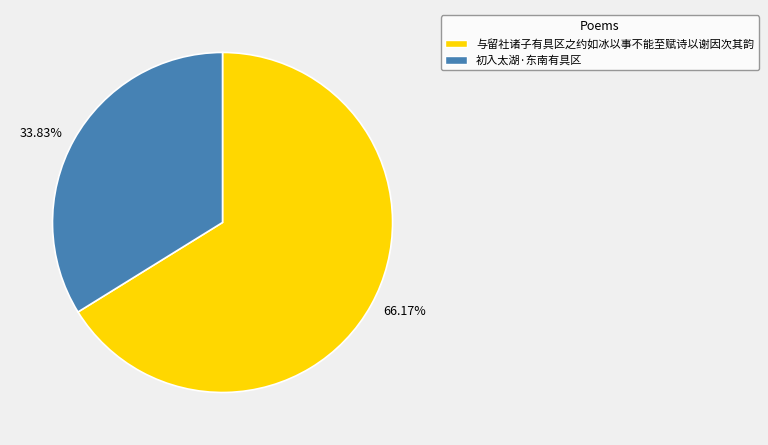

How many segments does this pie chart have?

2